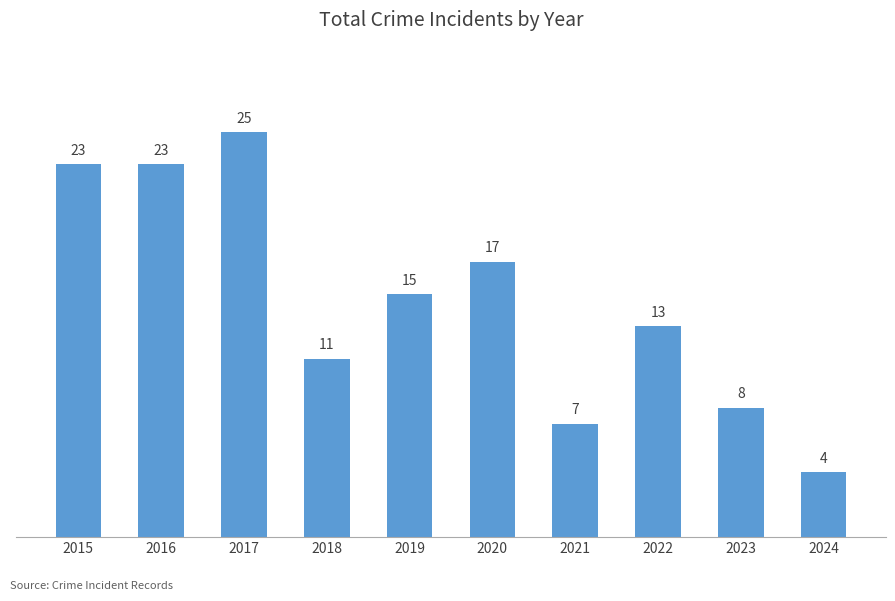

What is the ratio of the value at 2018 to the value at 2015?

0.5